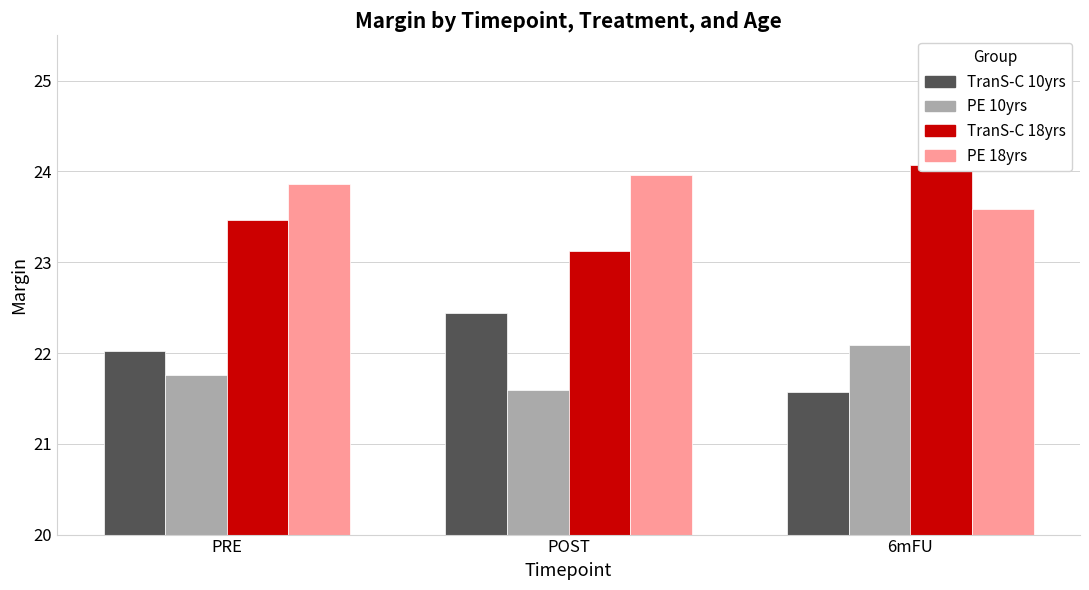

Rank the series by their maximum value, from highest to lowest.

TranS-C 18yrs, PE 18yrs, TranS-C 10yrs, PE 10yrs